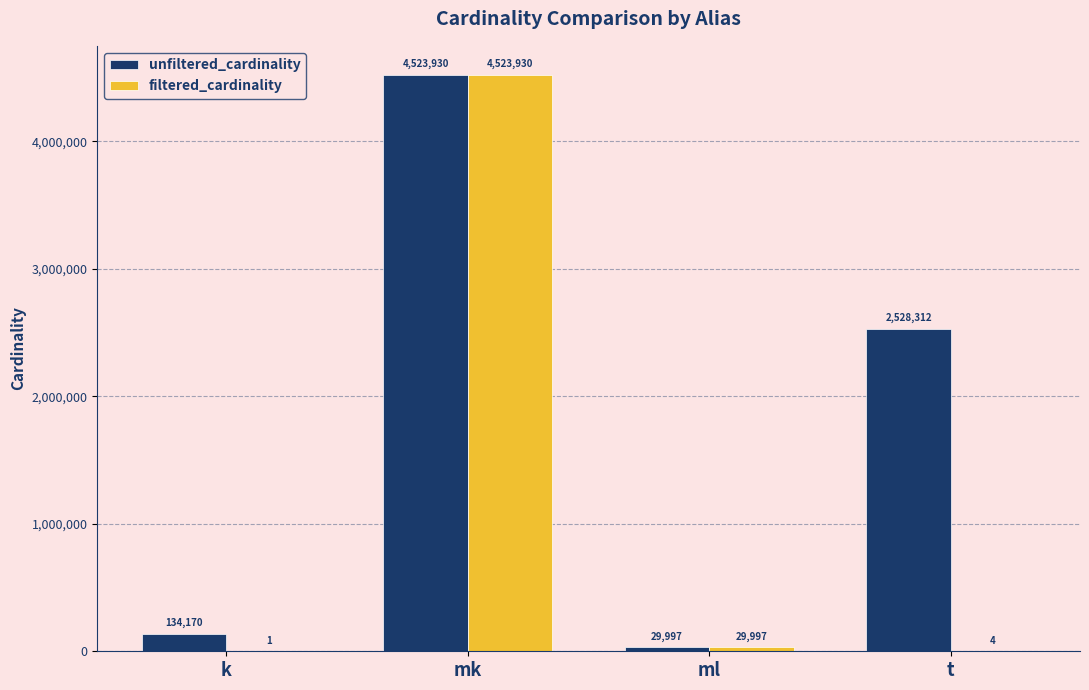

Reading left to right, extract all data points from this chart.

unfiltered_cardinality: 134170	4523930	29997	2528312
filtered_cardinality: 1	4523930	29997	4